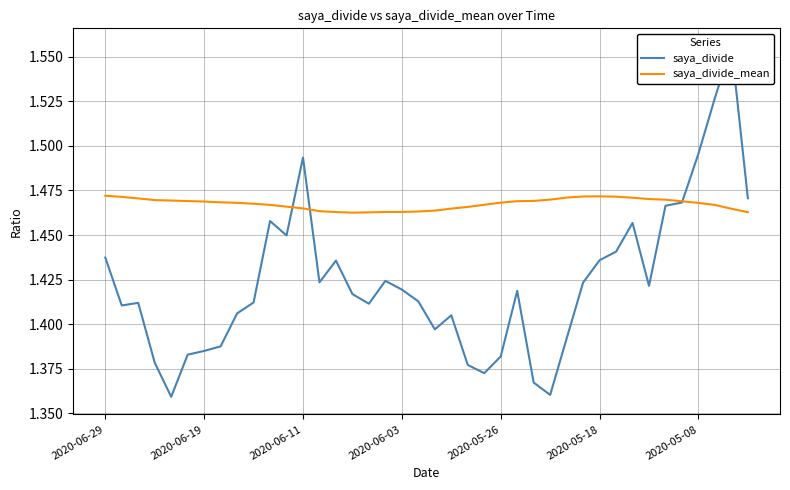

What is the average value of the saya_divide_mean series?

1.5